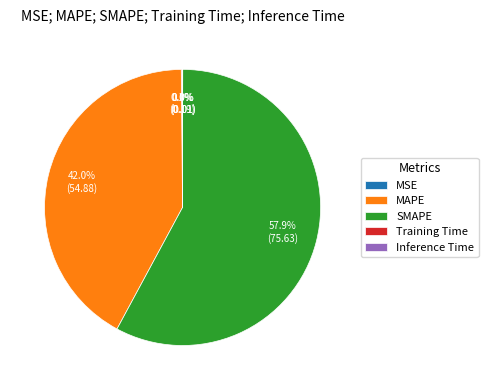

The MAPE slice represents 42% of the pie. True or false?

True